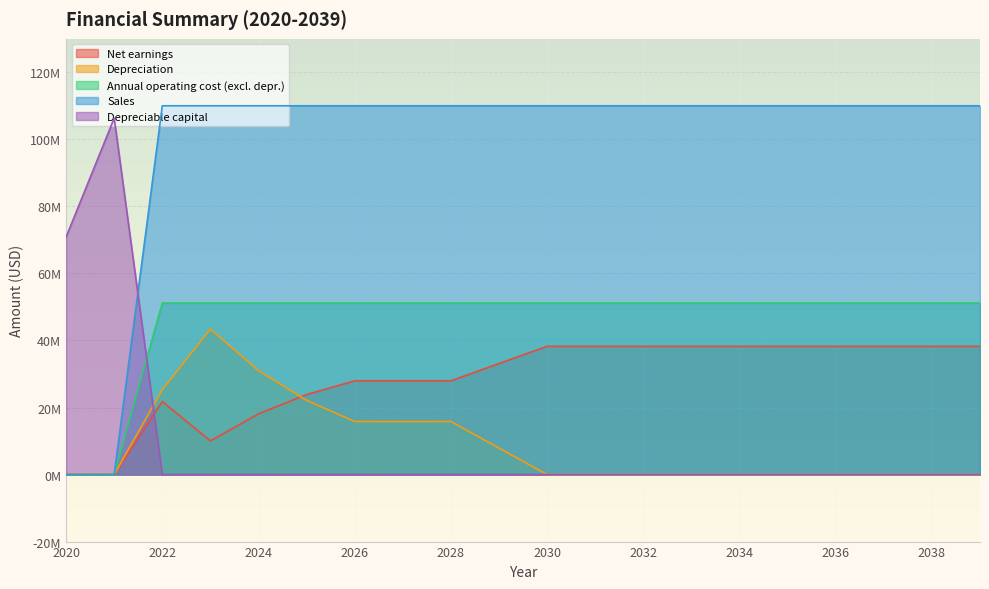

At 2038, list the series in order from smallest to largest.

Depreciation, Depreciable capital, Net earnings, Annual operating cost (excl. depr.), Sales